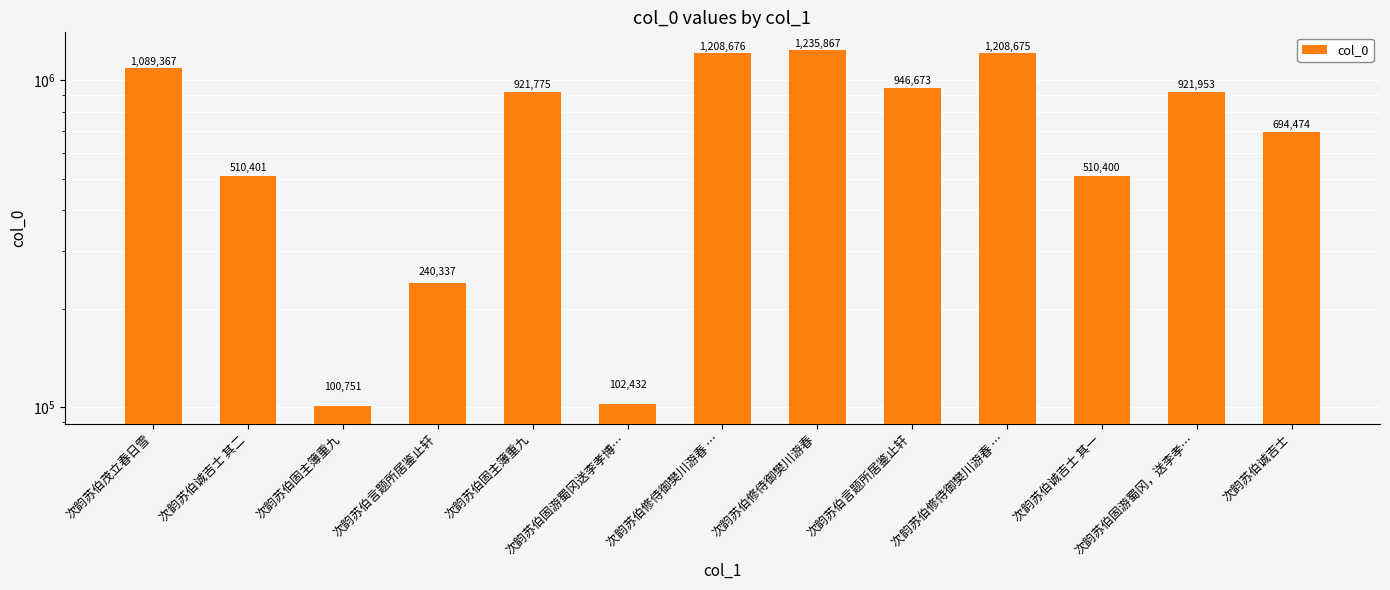

The chart shows a value of 946673 at 次韵苏伯言题所居鉴止轩. True or false?

True